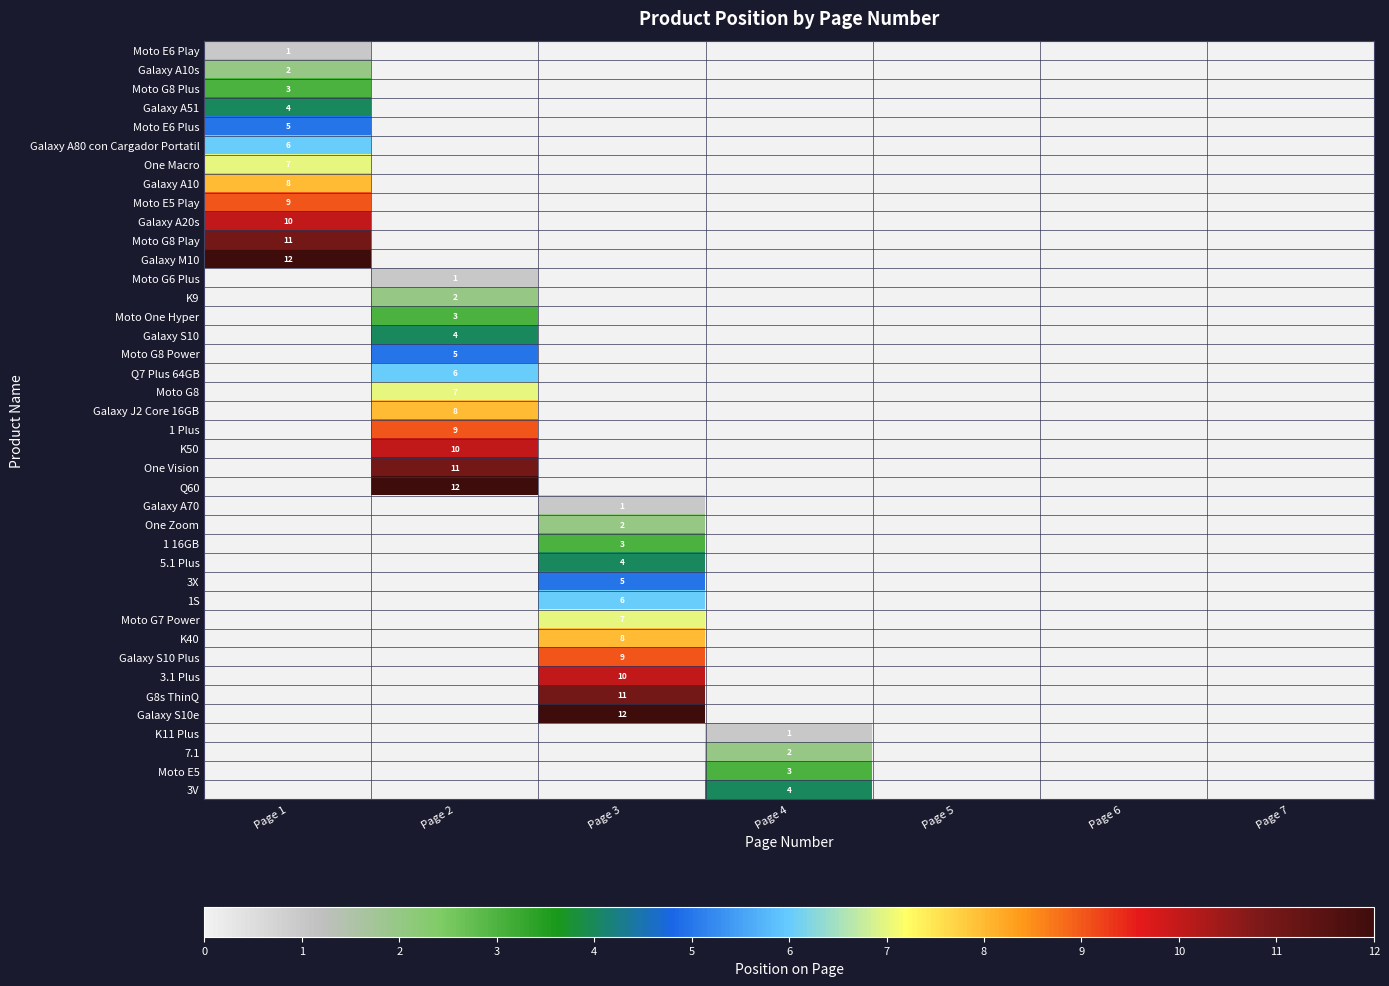

True or false: Q60 has a value of 12 at Page 2.

True